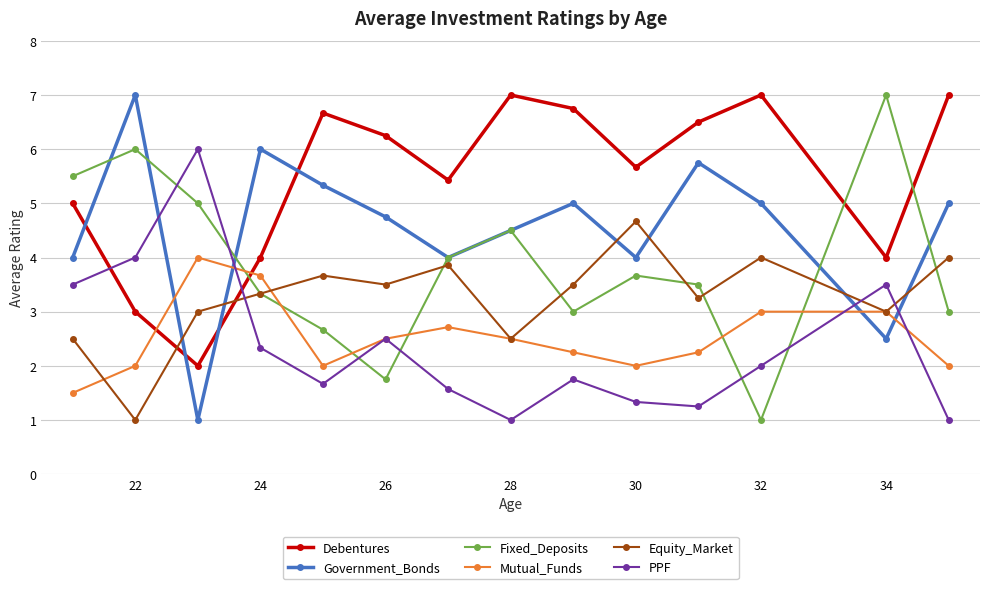

Which series has the largest total across all categories?

Debentures